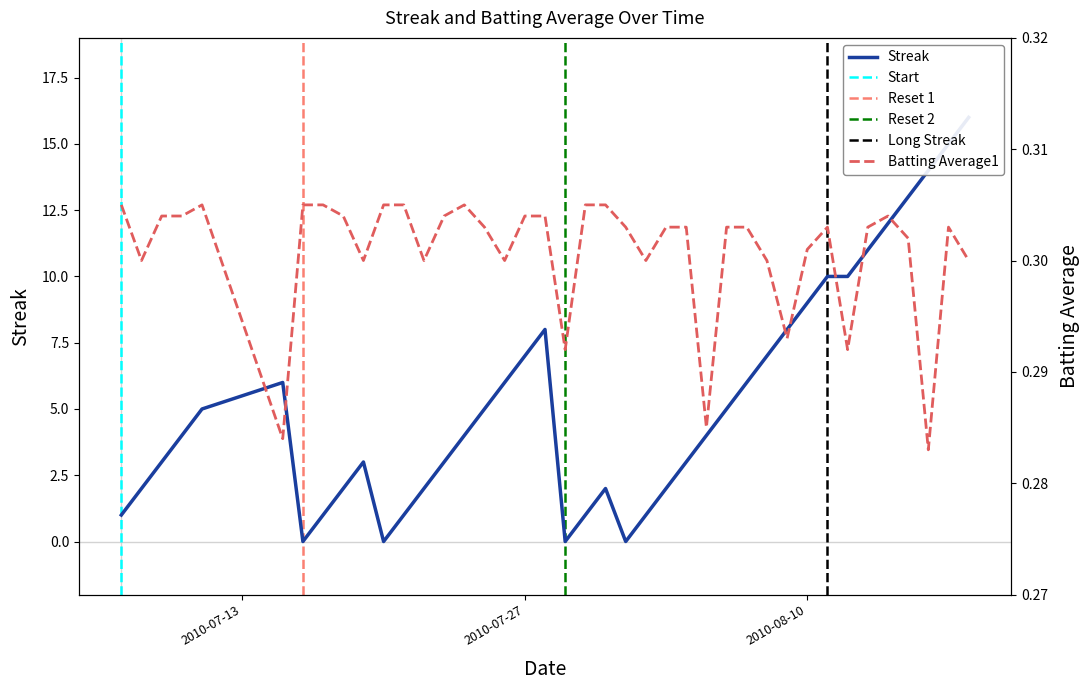

Which series changed the most between 2010-07-23 and 2010-07-29?

Streak